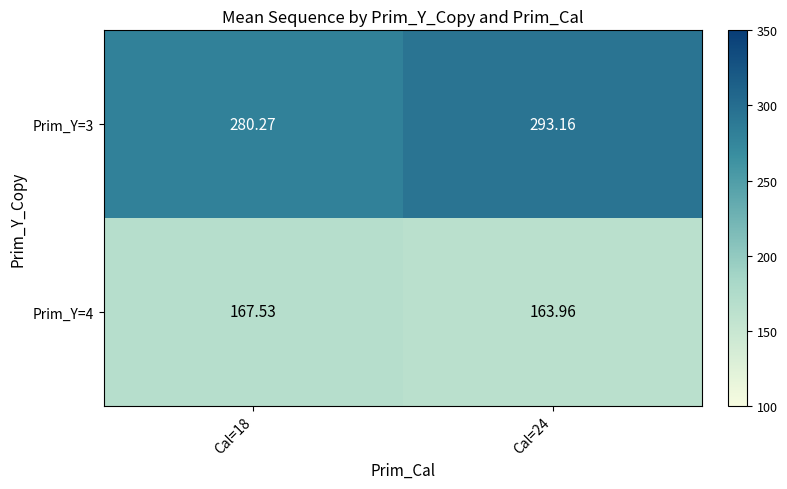

Is the value of Prim_Y=4 at Cal=18 greater than the value of Prim_Y=3 at Cal=24?

No